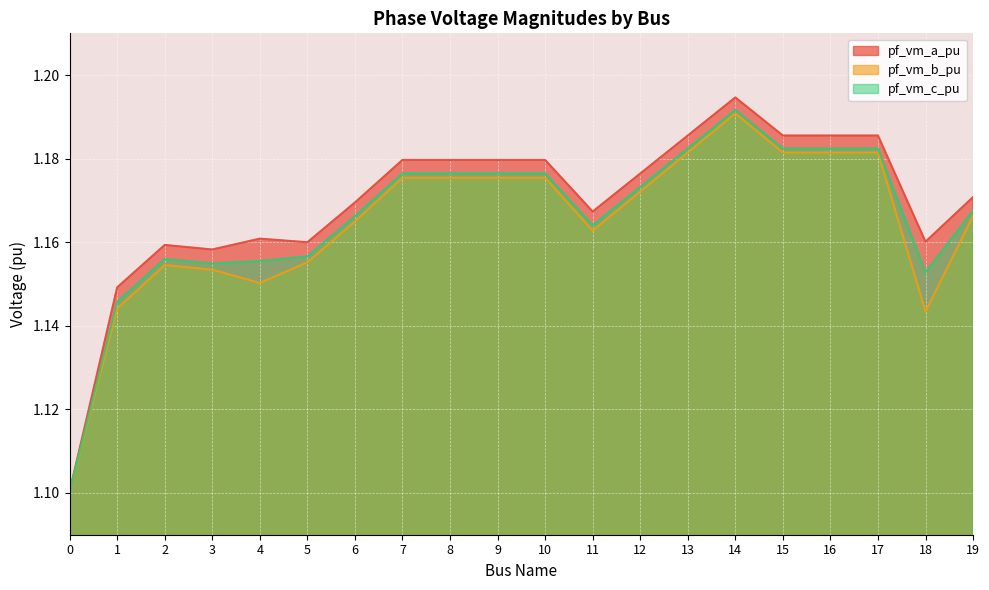

True or false: pf_vm_b_pu and pf_vm_c_pu cross at least once.

False